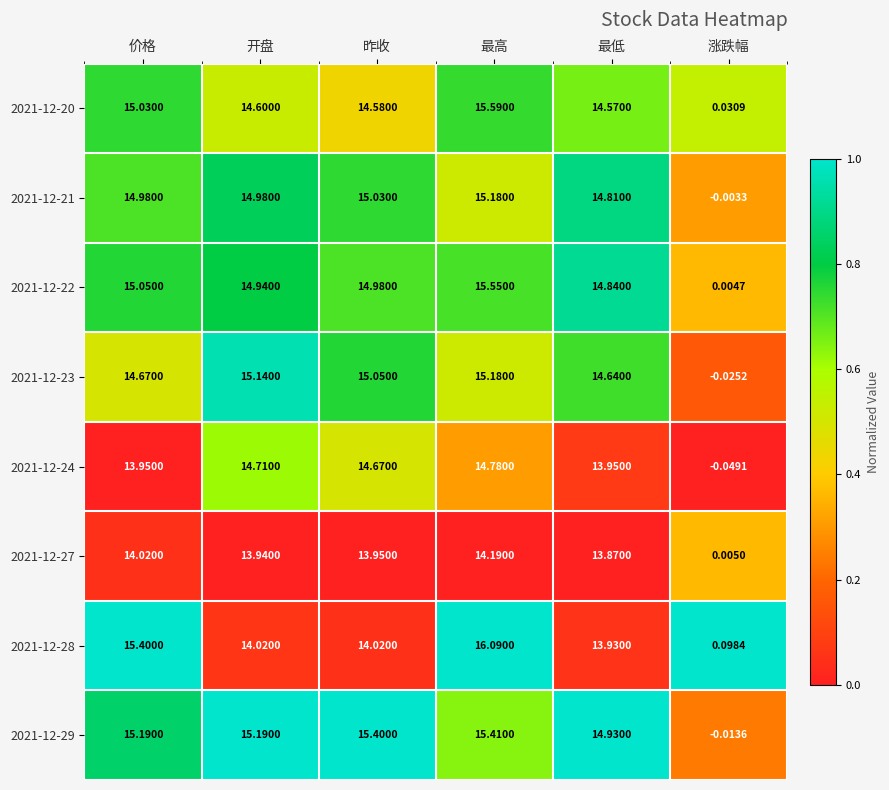

Which category has the highest value across all series?

最高